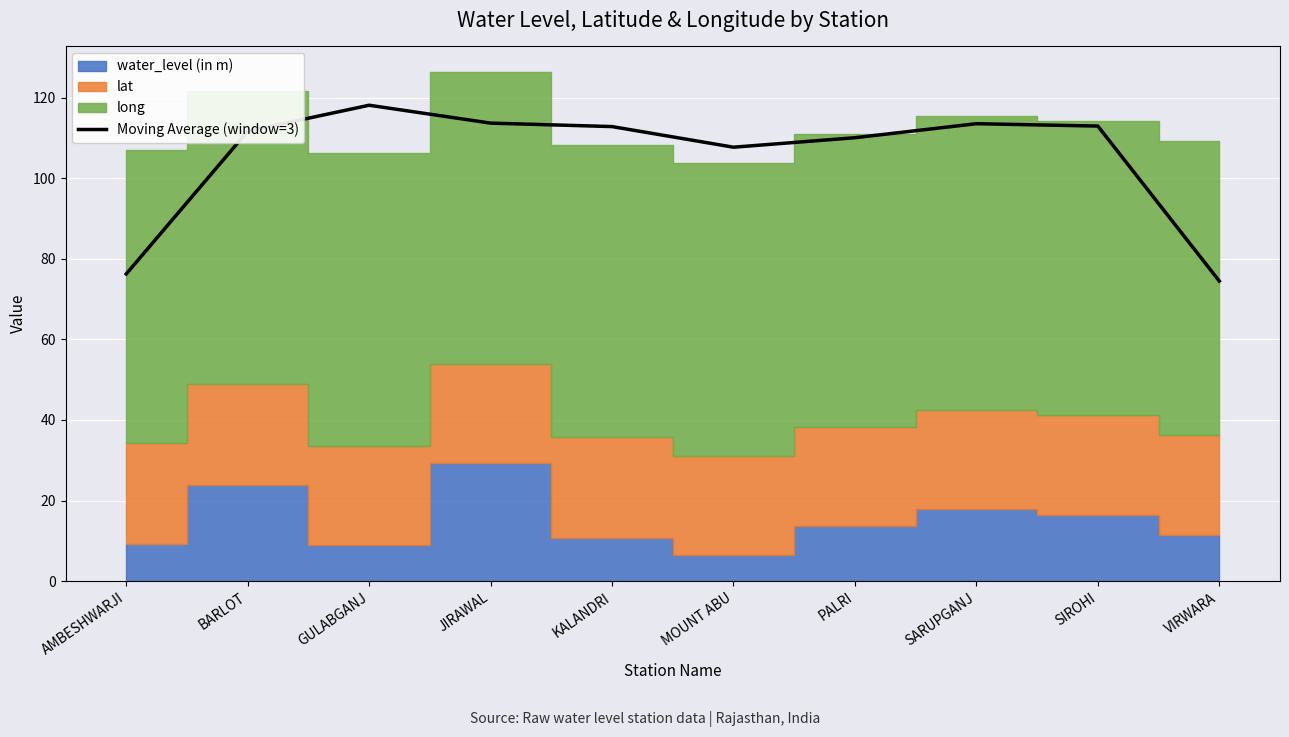

Does the chart display data point markers on the line(s)?

No